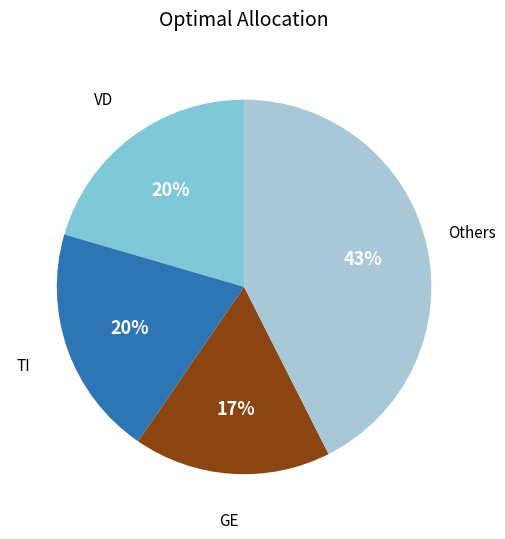

Does any single category account for the majority?

No